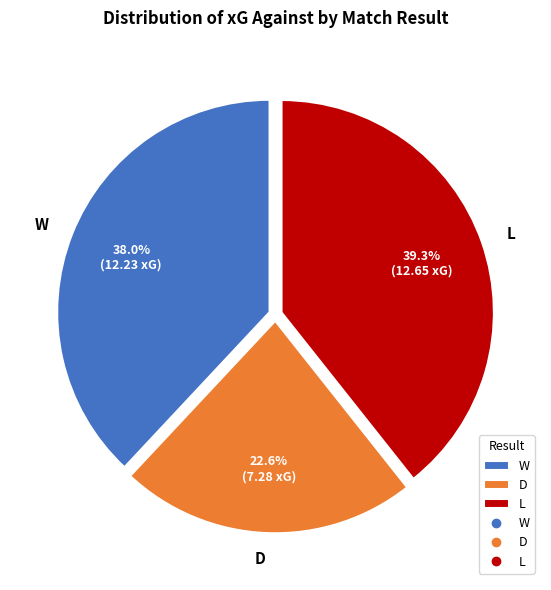

To the nearest percent, what is the average slice percentage?

33%